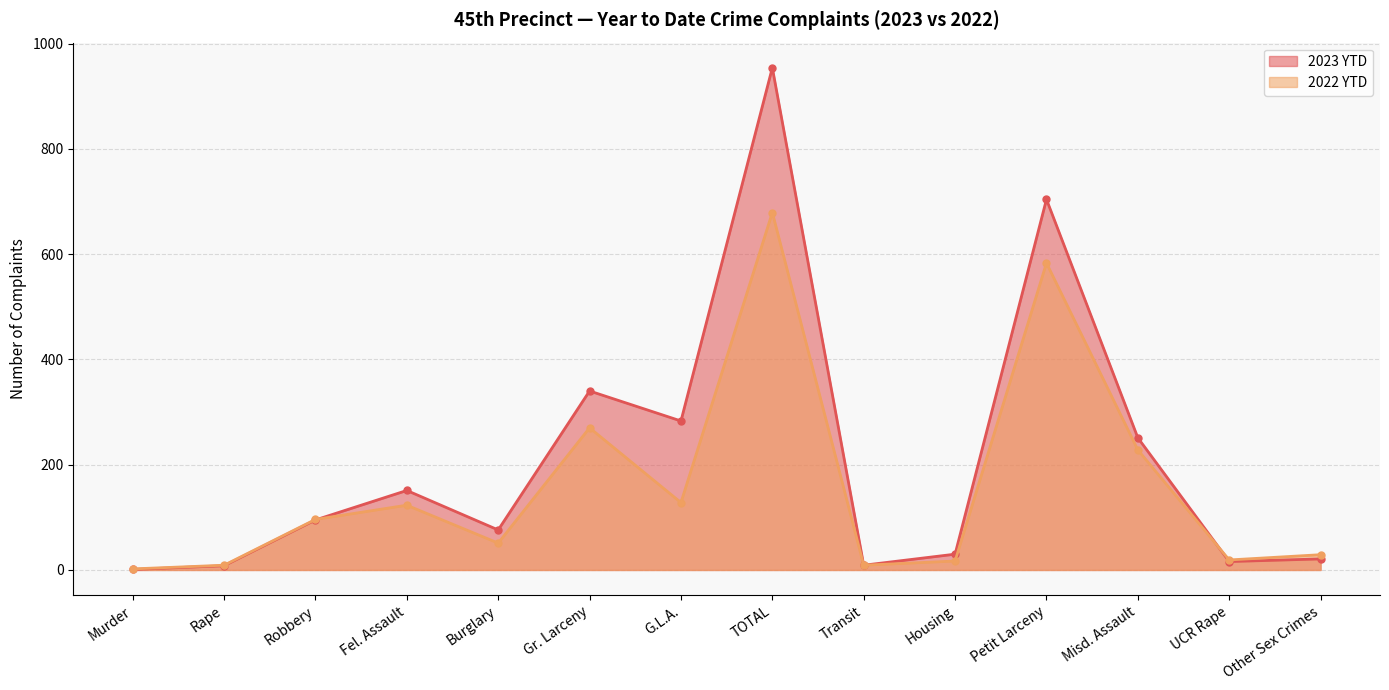

Where does the 2022 YTD series first go above 96?

Fel. Assault